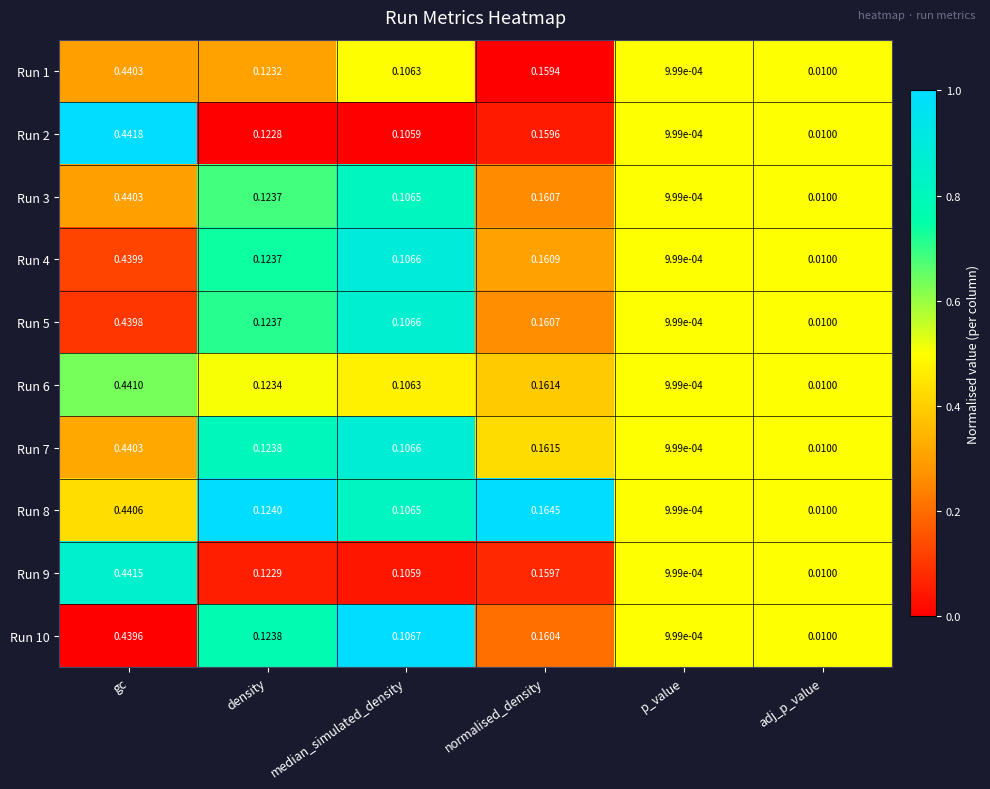

At which label does Run 3 reach its peak?

gc